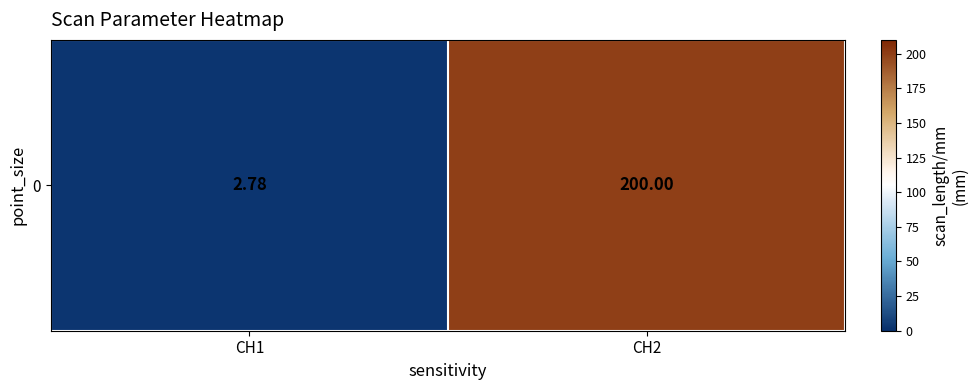

The chart shows a value of 348.4 at CH2. True or false?

False